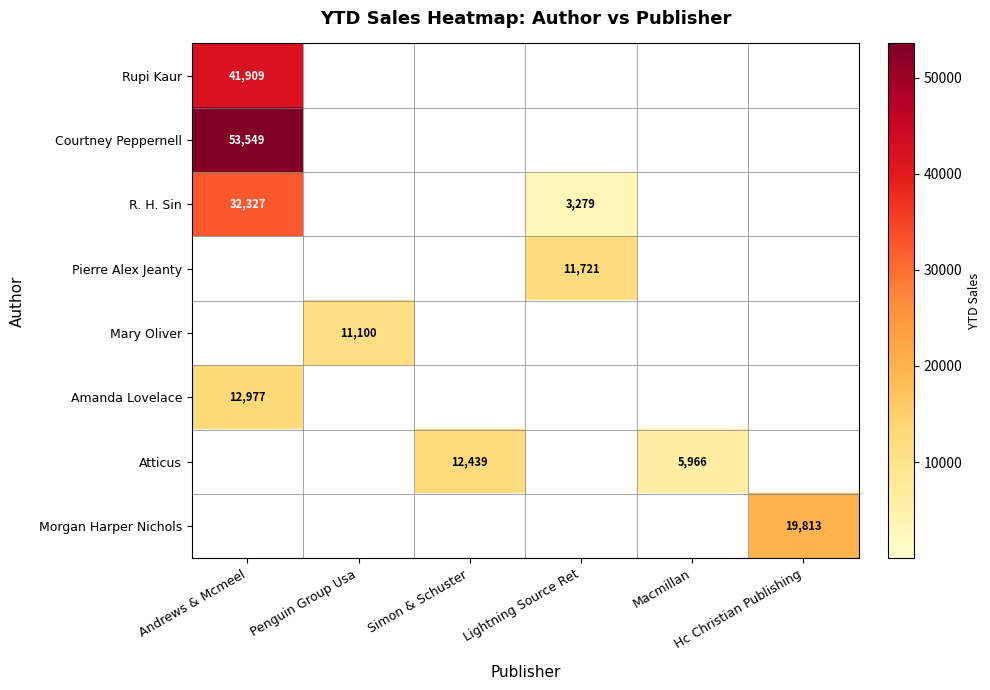

List the labels in order of Mary Oliver value, largest first.

Penguin Group Usa, Andrews & Mcmeel, Simon & Schuster, Lightning Source Ret, Macmillan, Hc Christian Publishing